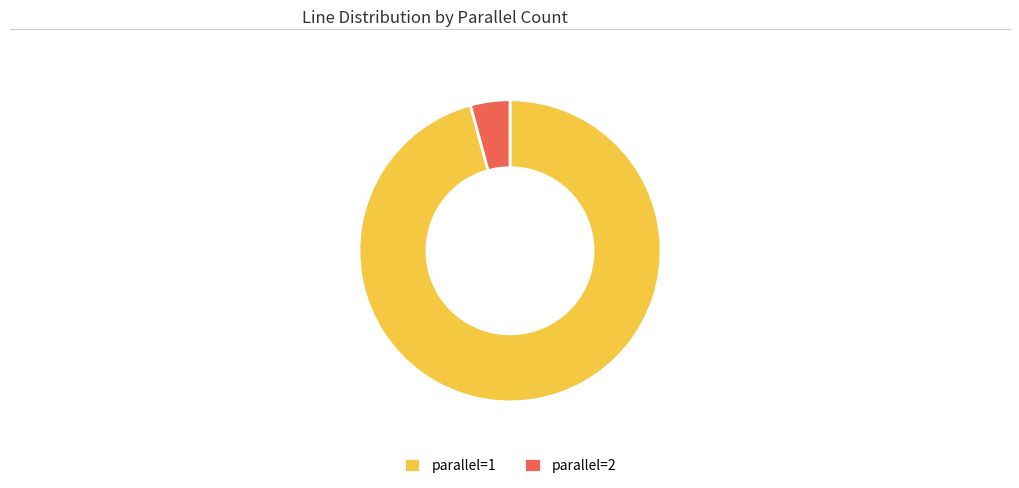

Do parallel=1 and parallel=2 together represent more than half of the pie?

Yes